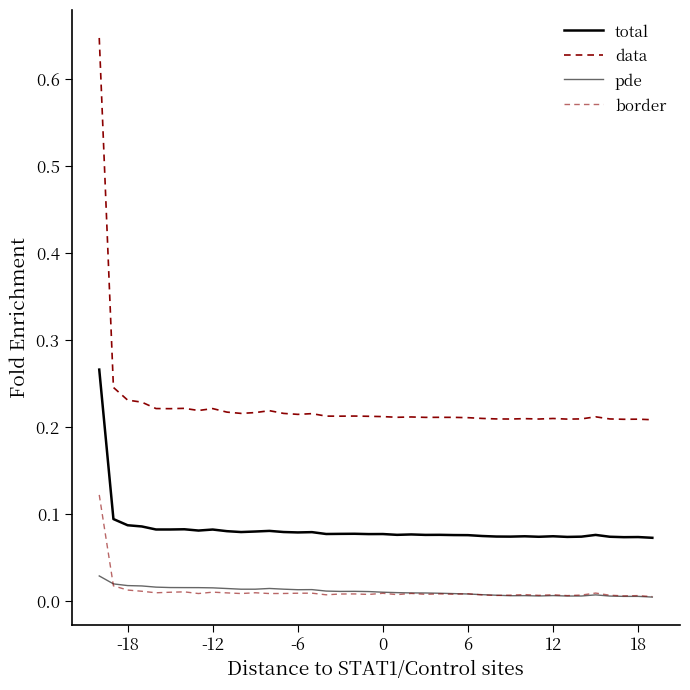

Does the chart display data point markers on the line(s)?

No